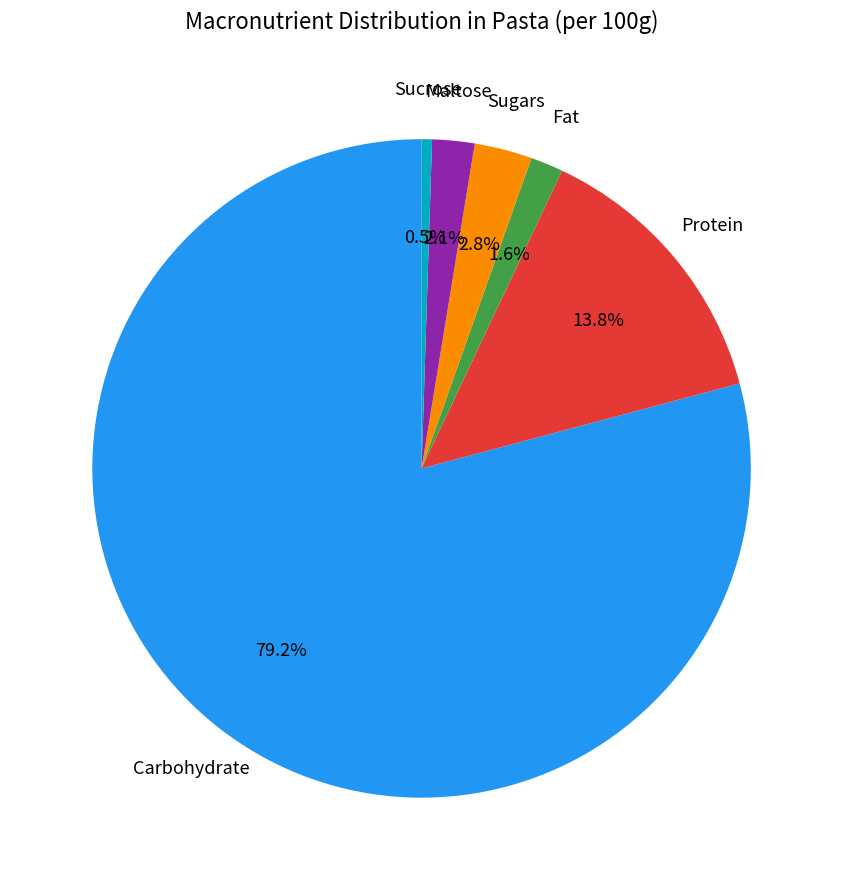

To the nearest percent, what is the difference between the largest and smallest slice percentages?

79%